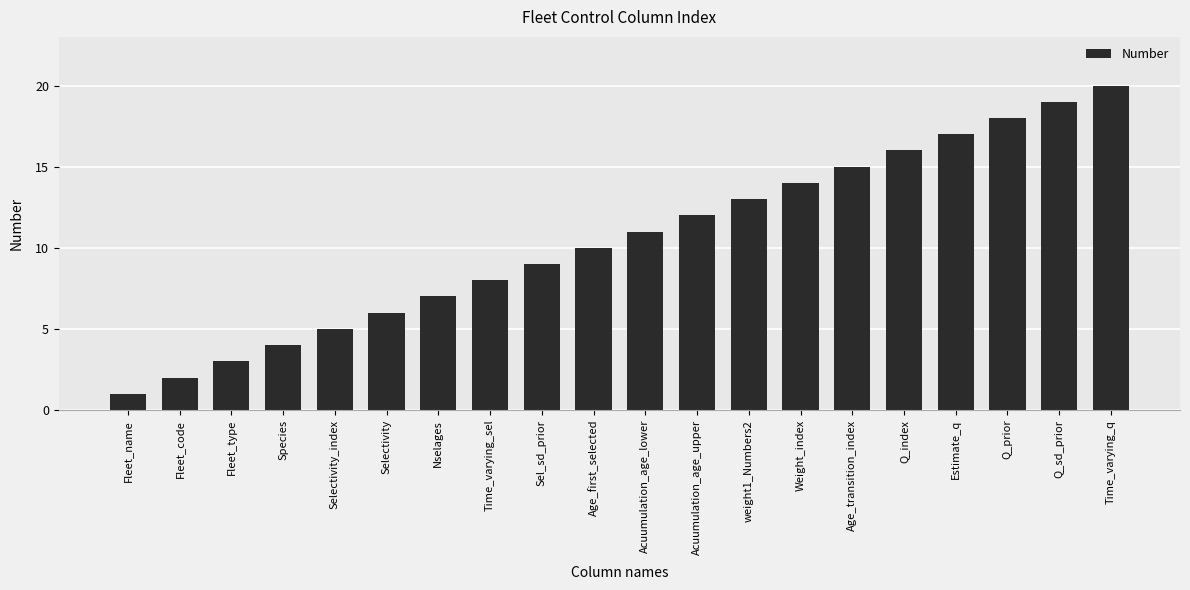

How many categories are shown in the chart?

20